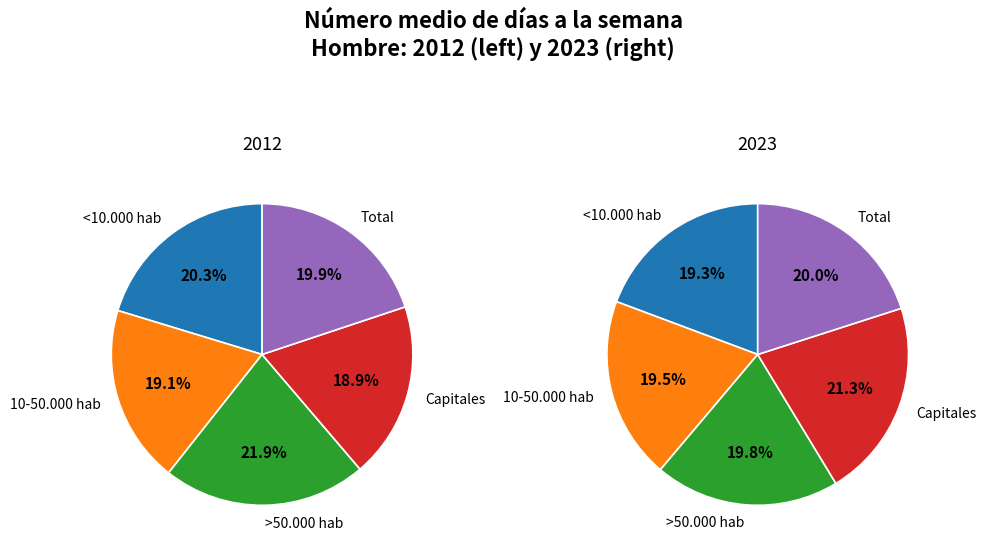

To the nearest percent, what portion does values_2023 represent?

20%